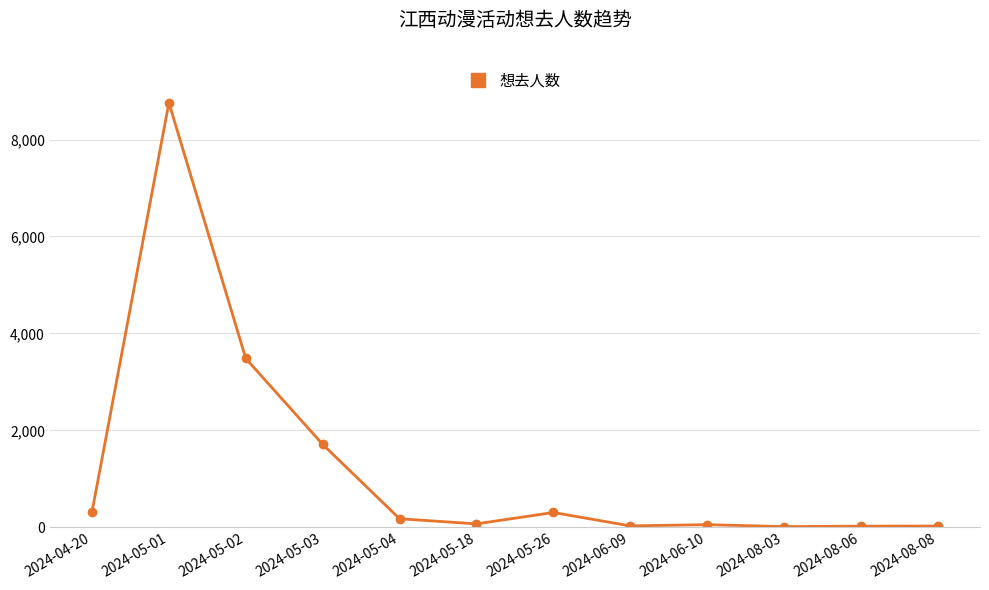

What is the label of the 5th point from the left?

2024-05-04